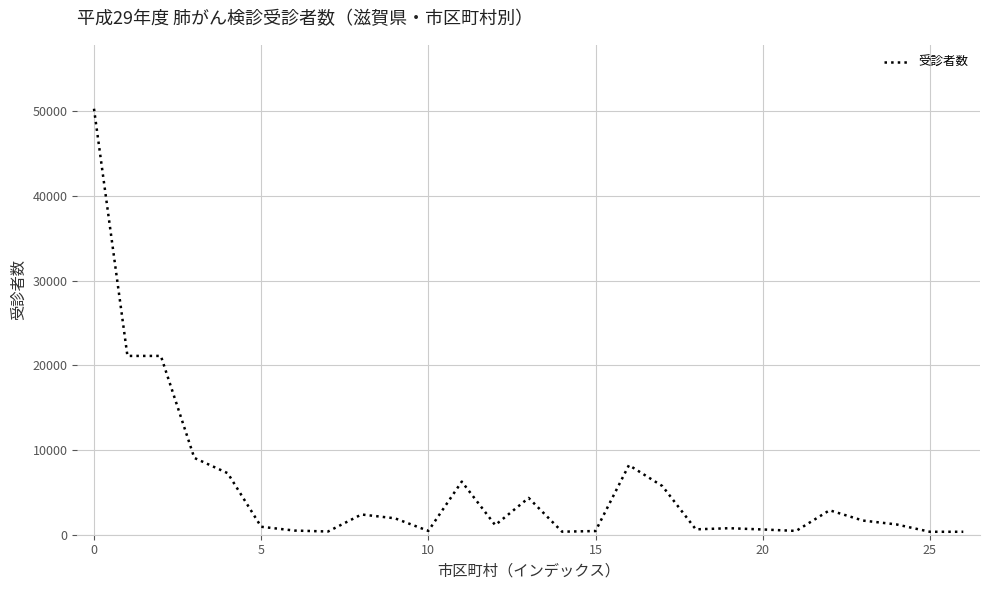

What is the greatest value displayed?

50304